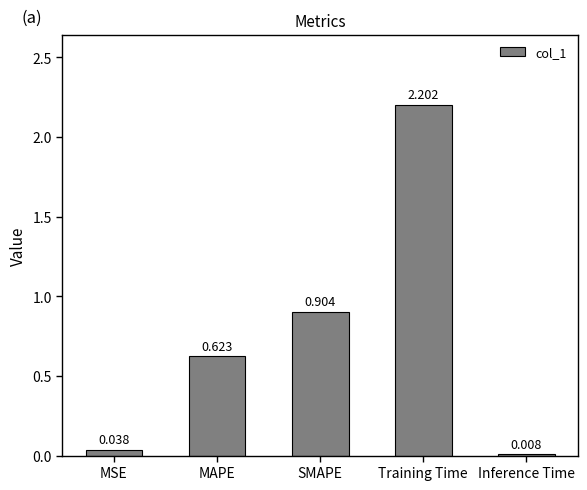

What is the change in value from MAPE to Training Time?

+1.6